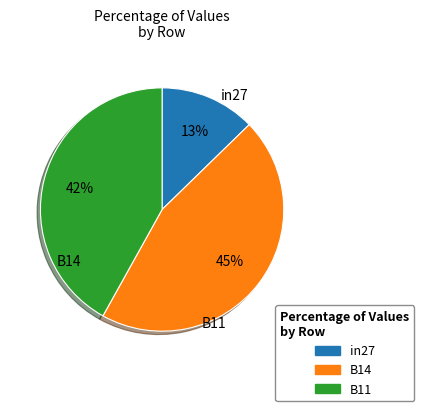

Count the number of slices in the pie.

3